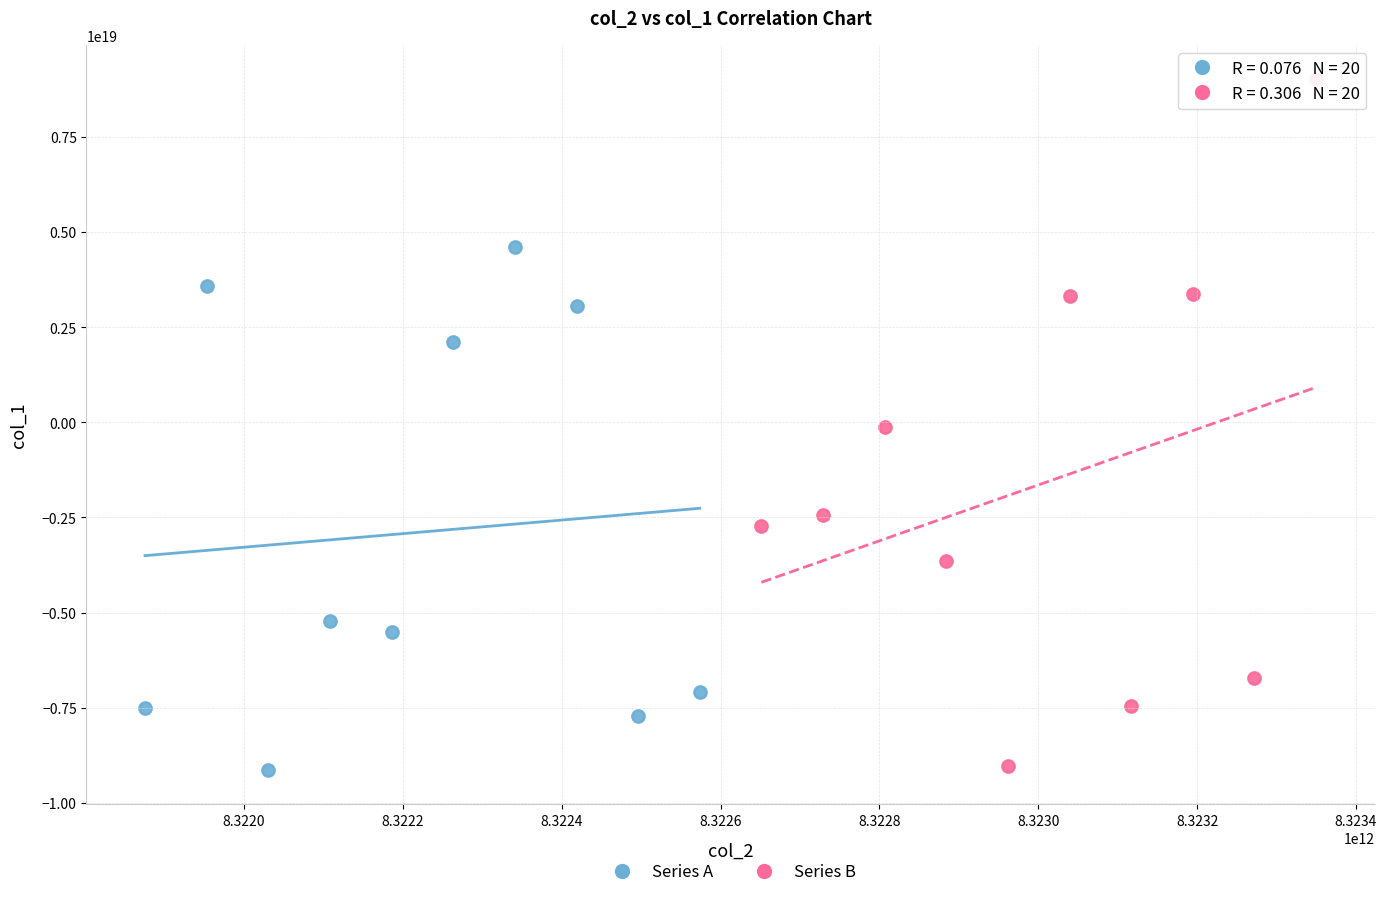

Which series reaches the maximum Y coordinate?

Series B